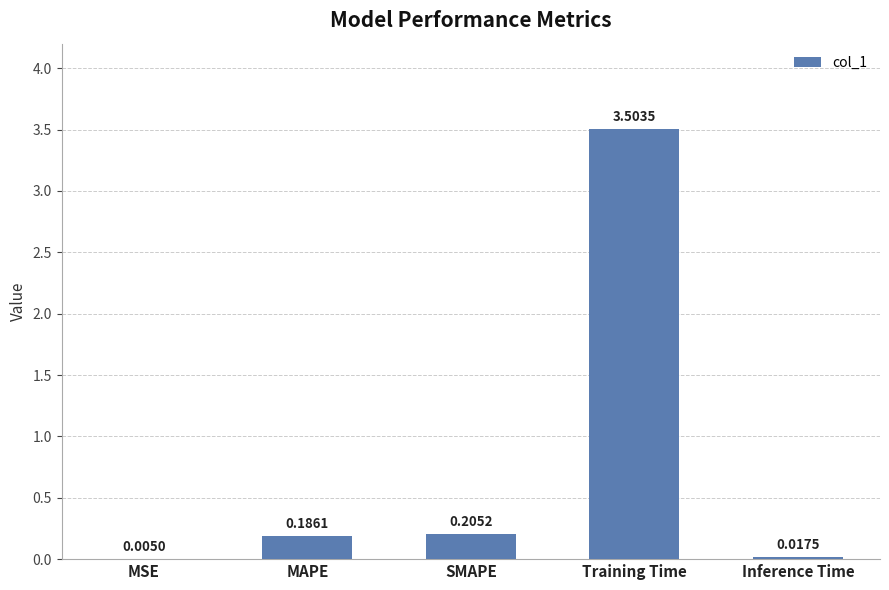

Where is the data nearest to the value 1?

SMAPE